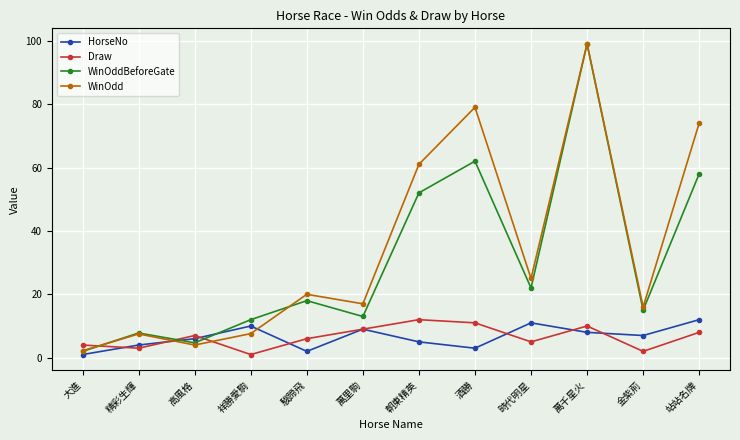

What are all the series names shown in the legend?

HorseNo, Draw, WinOddBeforeGate, WinOdd